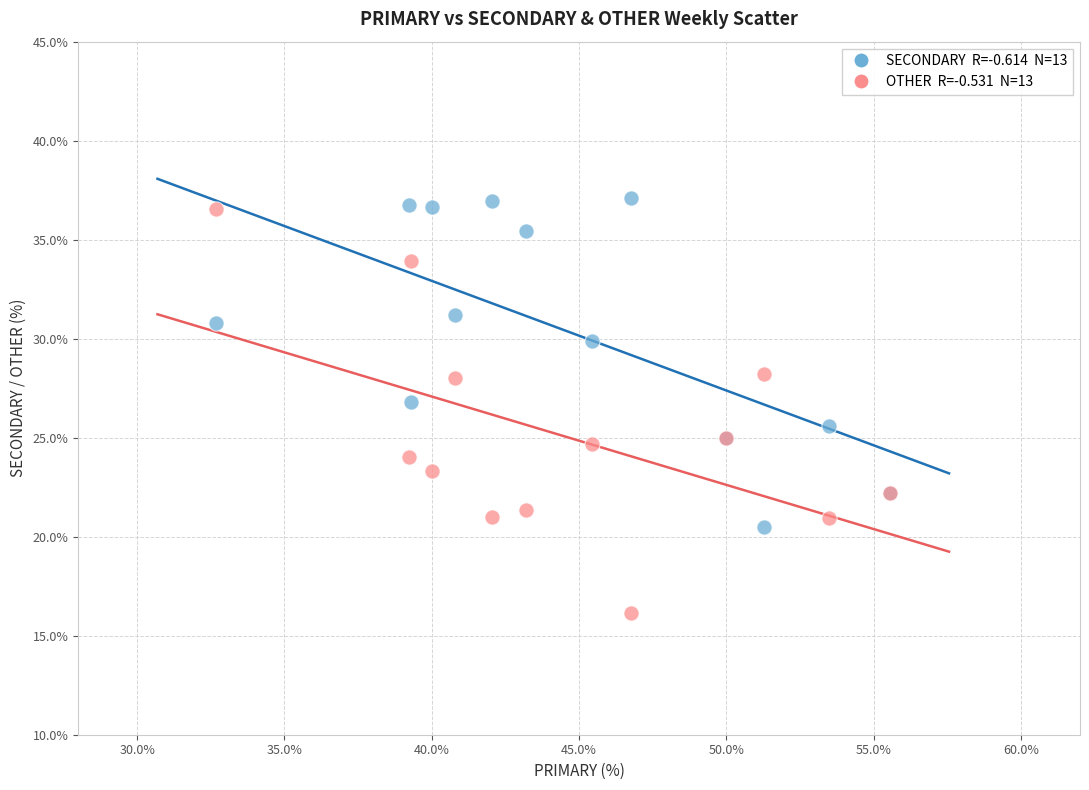

Across all series, what Y value is closest to 26?

25.6